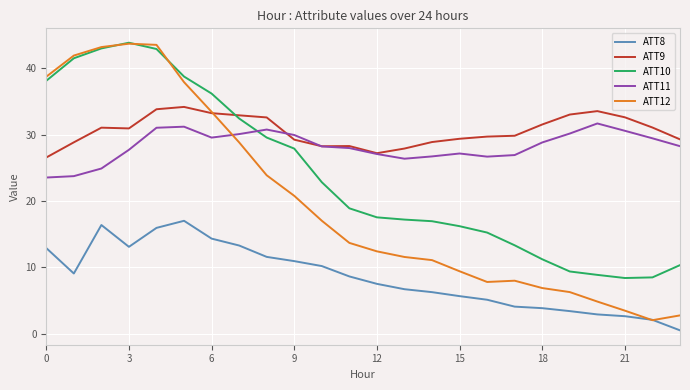

True or false: ATT8 and ATT9 intersect in this chart.

False